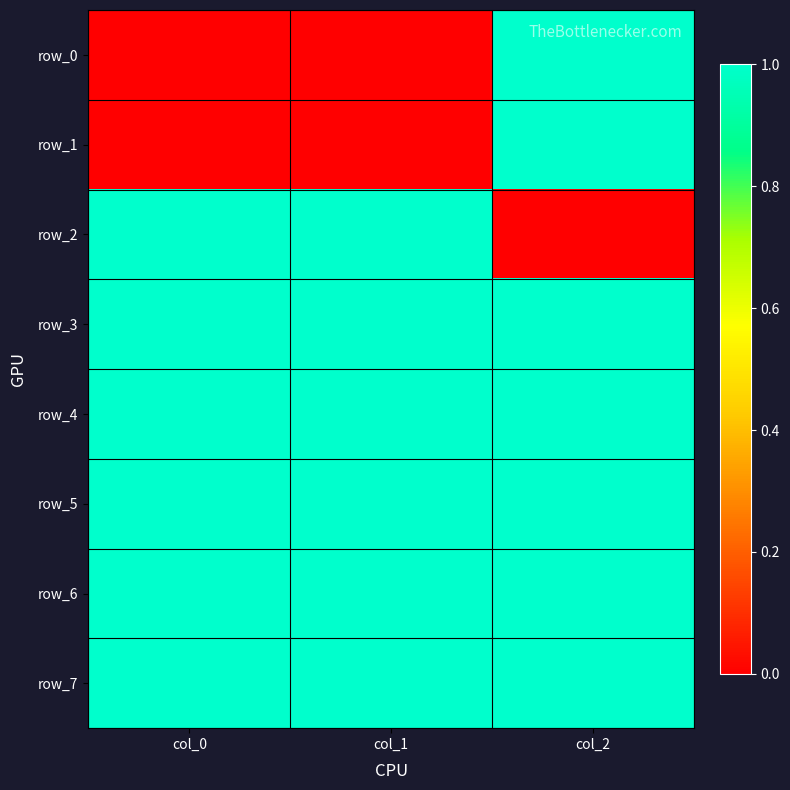

Is the value of row_2 at col_2 greater than the value of row_4 at col_1?

No